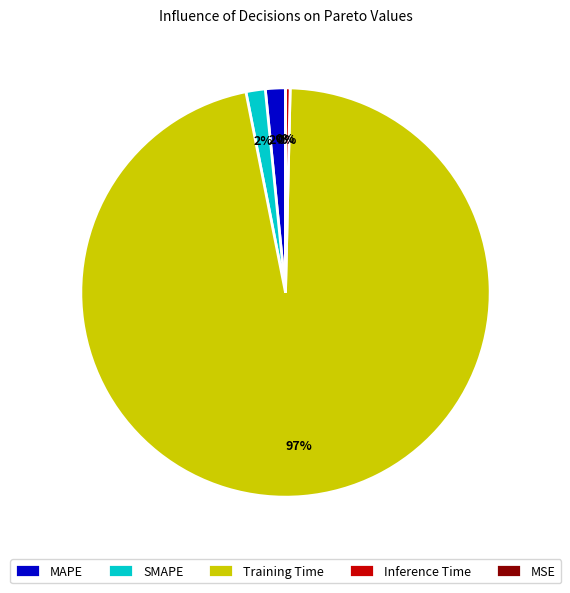

Which slice is the largest?

Training Time